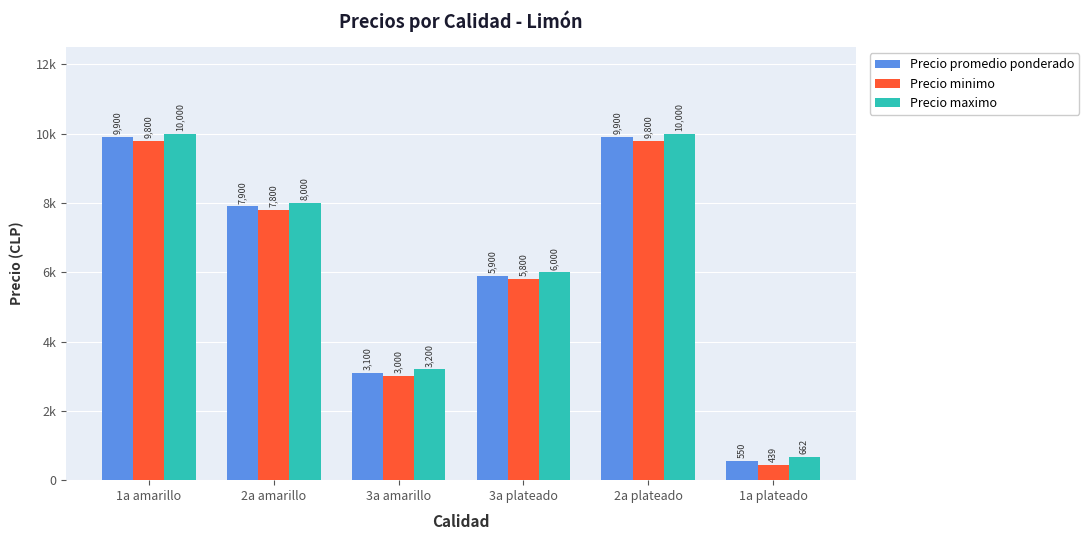

List the labels in order of Precio minimo value, largest first.

1a amarillo, 2a plateado, 2a amarillo, 3a plateado, 3a amarillo, 1a plateado